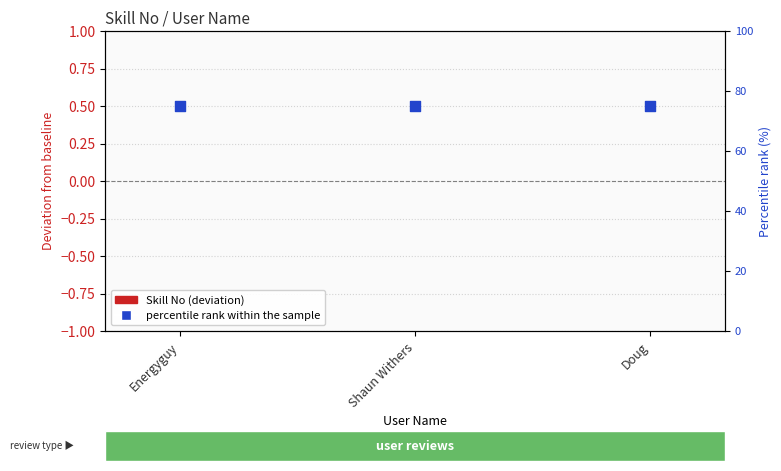

Which series contains the highest Y value?

Percentile rank within sample